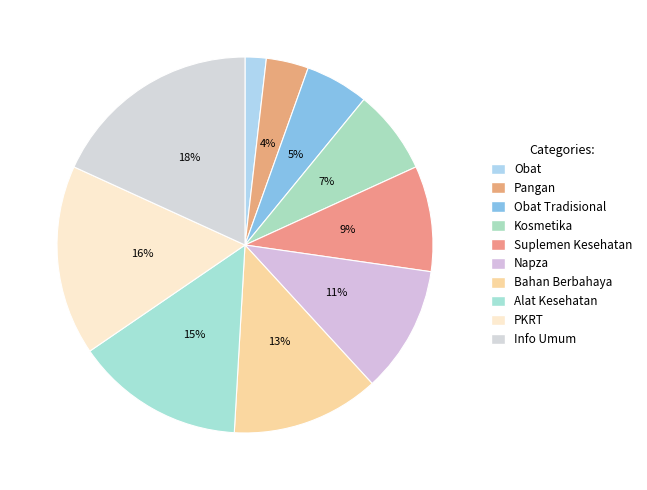

Count the number of slices in the pie.

10